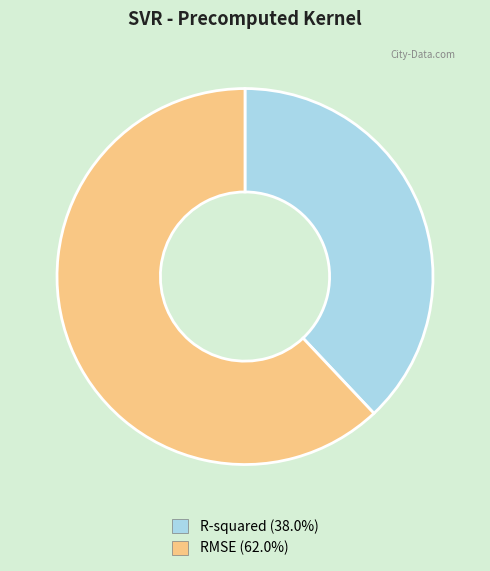

Which category has the biggest portion of the pie?

RMSE